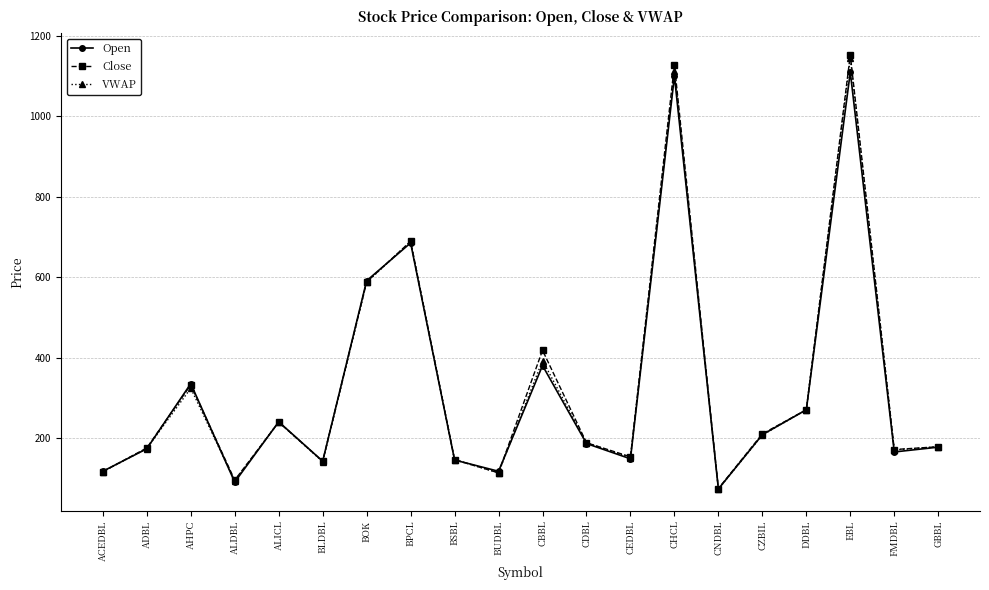

At how many categories does at least one series exceed 675?

3